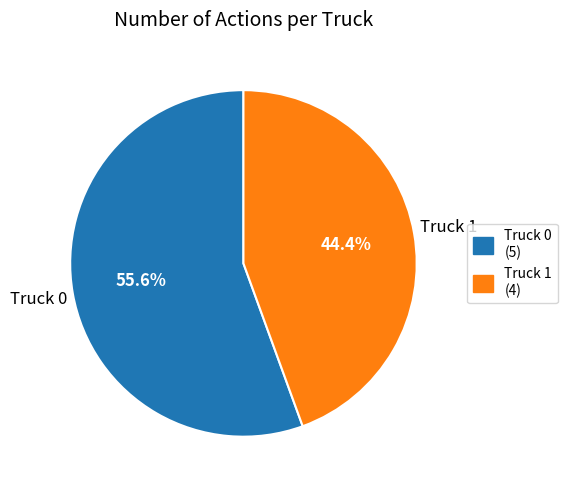

To the nearest percent, what is the difference between the Truck 1 and Truck 0 slice percentages?

11%